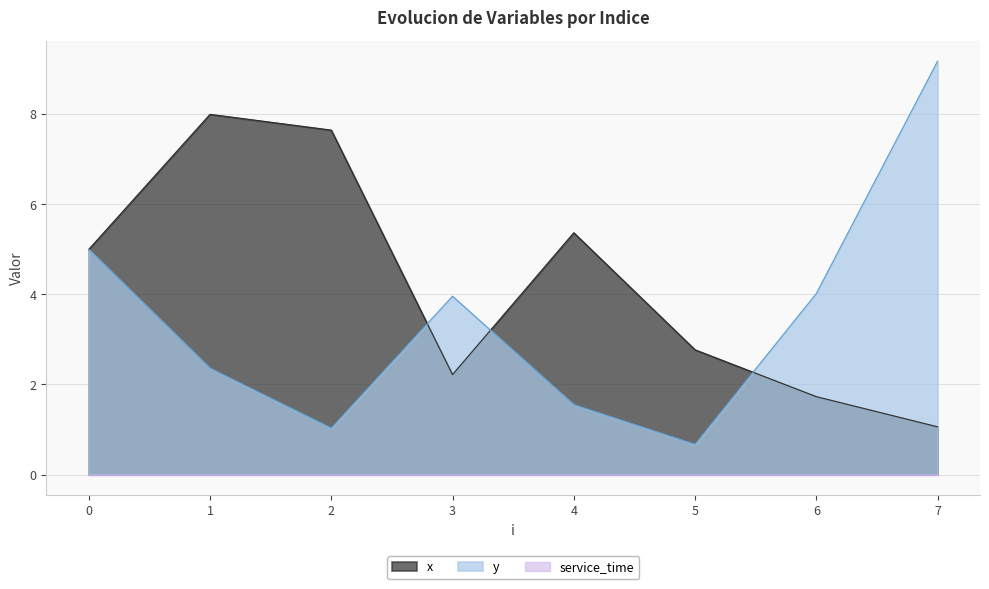

Is it true that y equals 3.1 at 7?

False